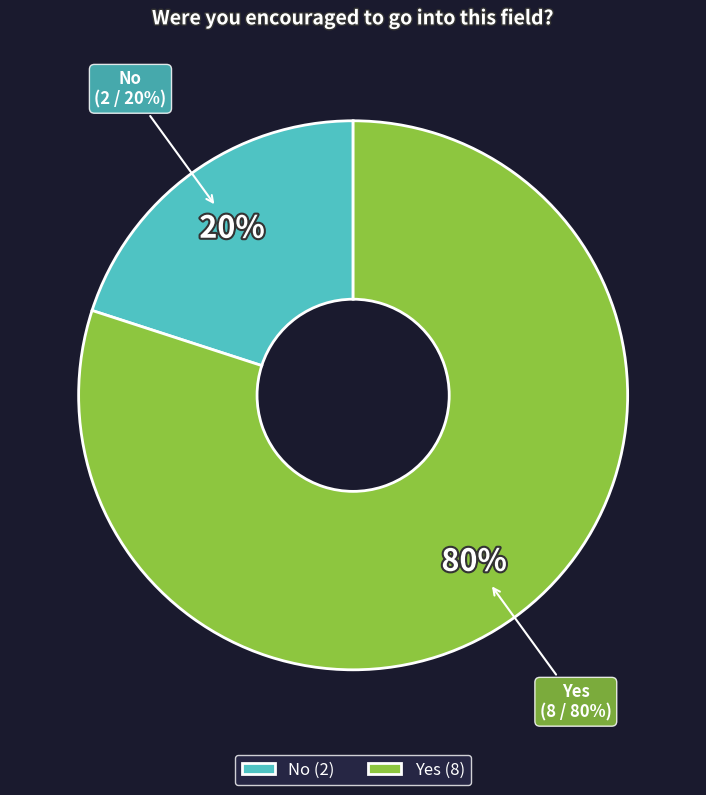

Count the number of slices in the pie.

2